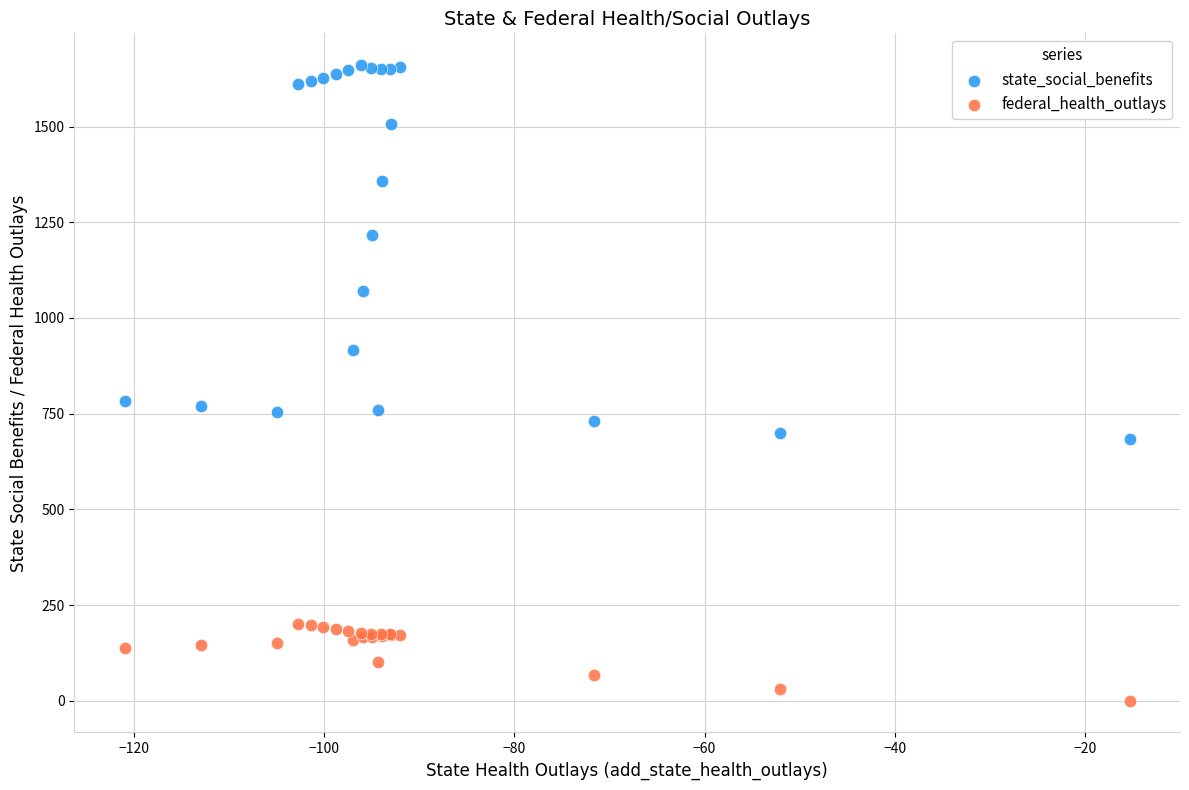

What are all the series names shown in the legend?

state_social_benefits, federal_health_outlays